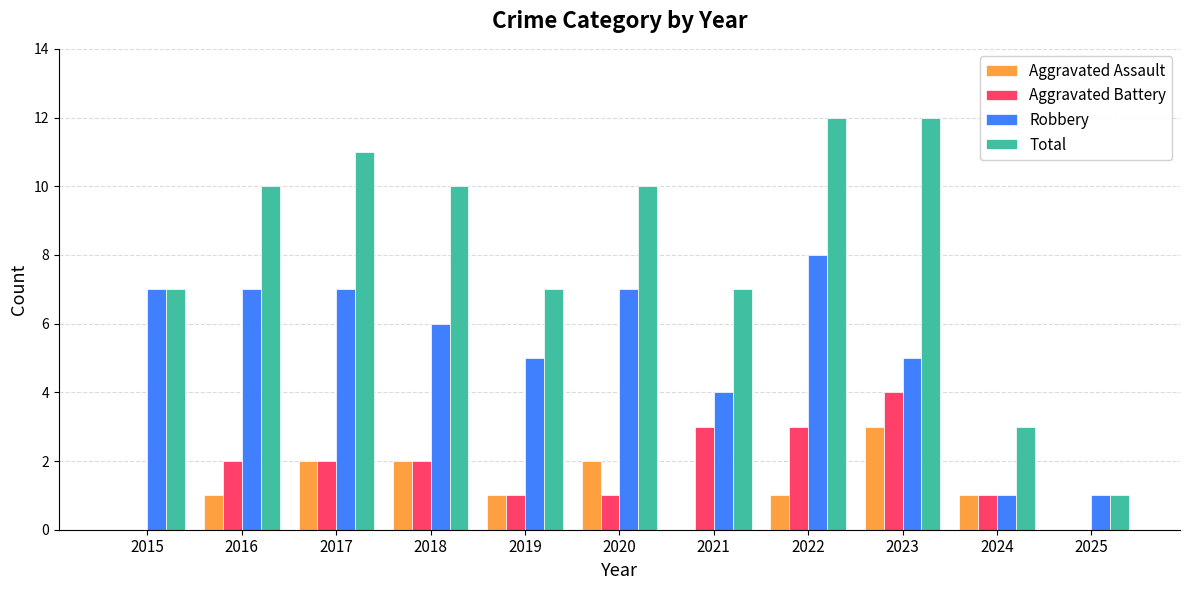

What is the maximum value for Robbery?

8